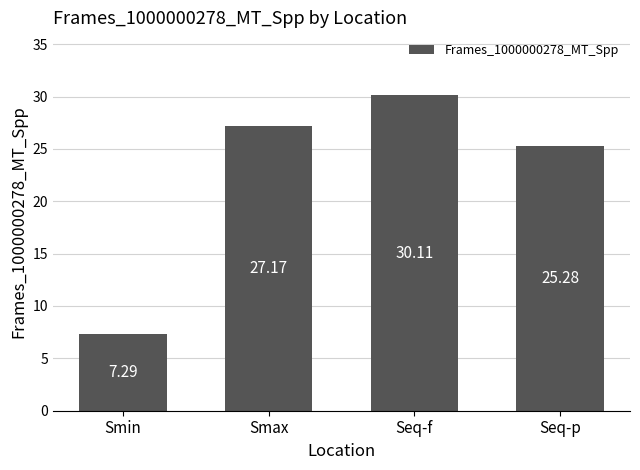

What is the difference between the maximum and second lowest values?

4.8